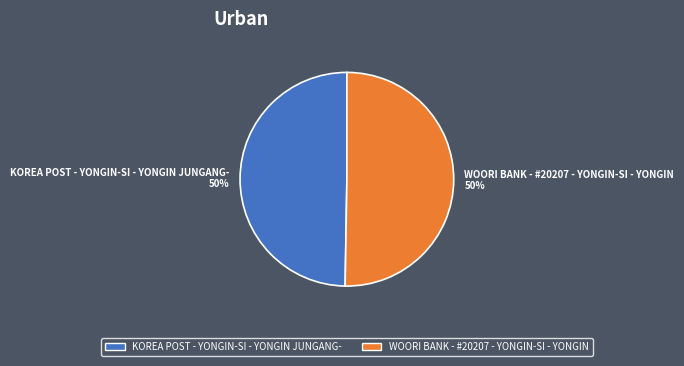

To the nearest percent, what portion does WOORI BANK - #20207 - YONGIN-SI - YONGIN represent?

50%